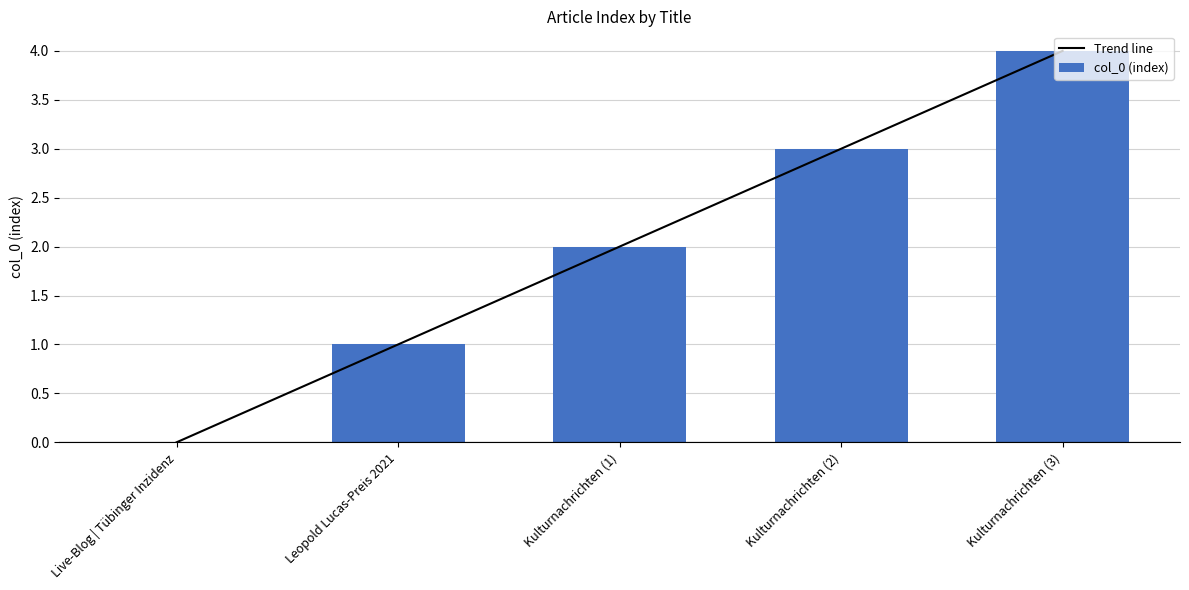

The value of col_0 (index) at Live-Blog | Tübinger Inzidenz is 0. True or false?

True